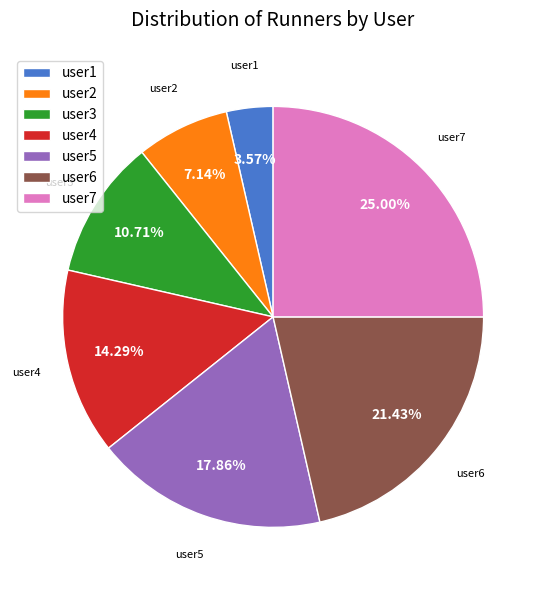

To the nearest percent, what is the difference between the largest and smallest slice percentages?

21%